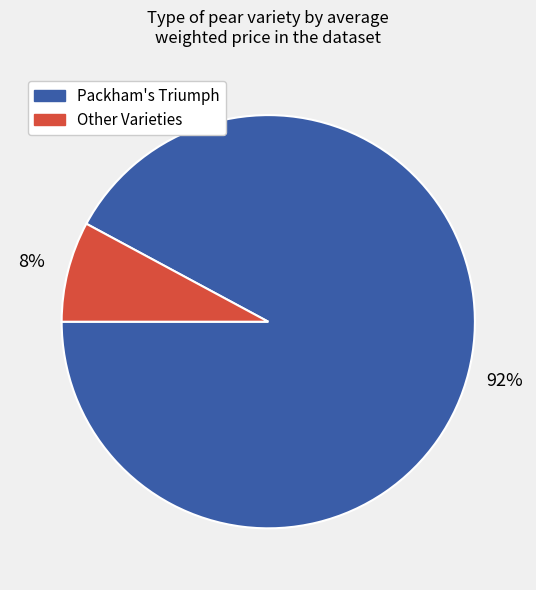

To the nearest percent, what is the difference between the largest and smallest slice percentages?

84%